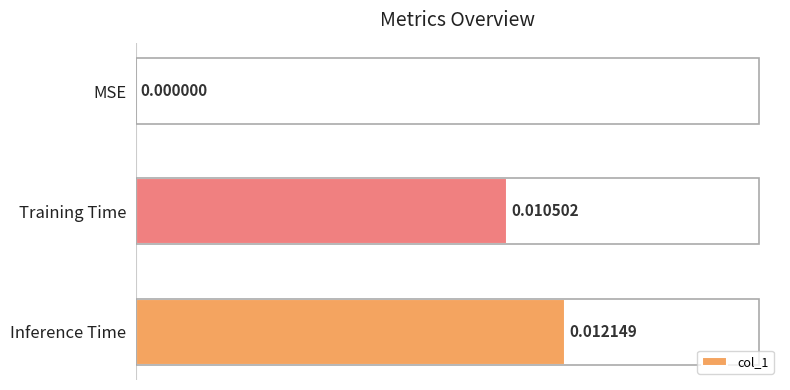

At which label is the value closest to 0?

MSE